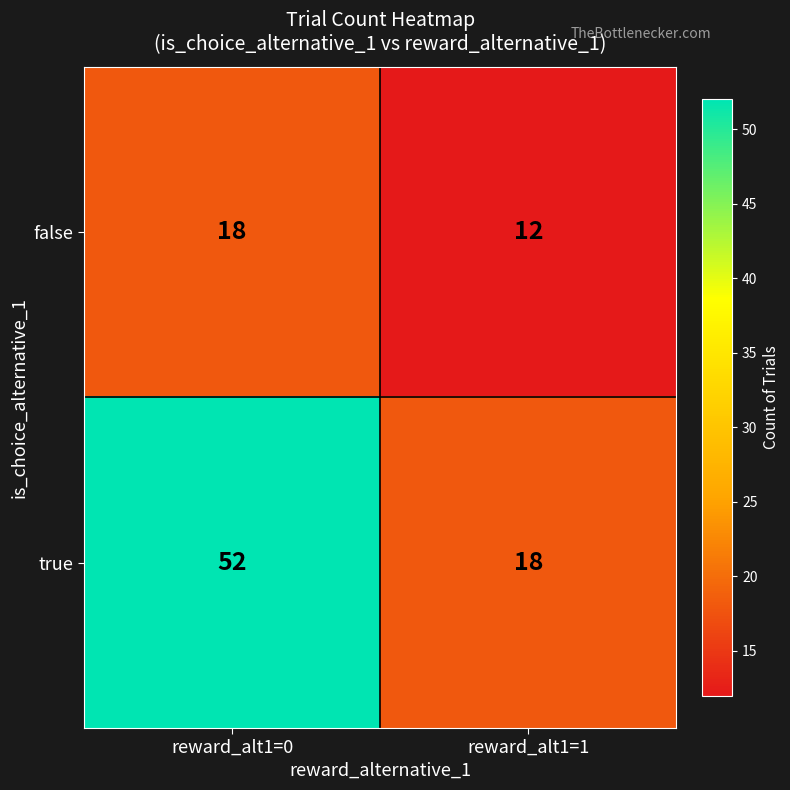

List the series in order of their overall mean, lowest first.

false, true